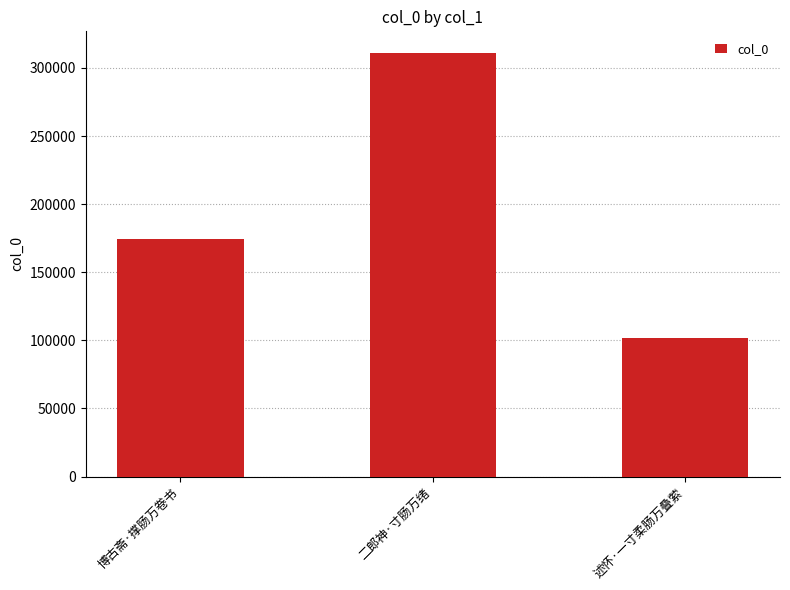

Approximately how many times larger is the value at 二郎神·寸肠万绪 compared to 博古斋·撑肠万卷书?

1.8